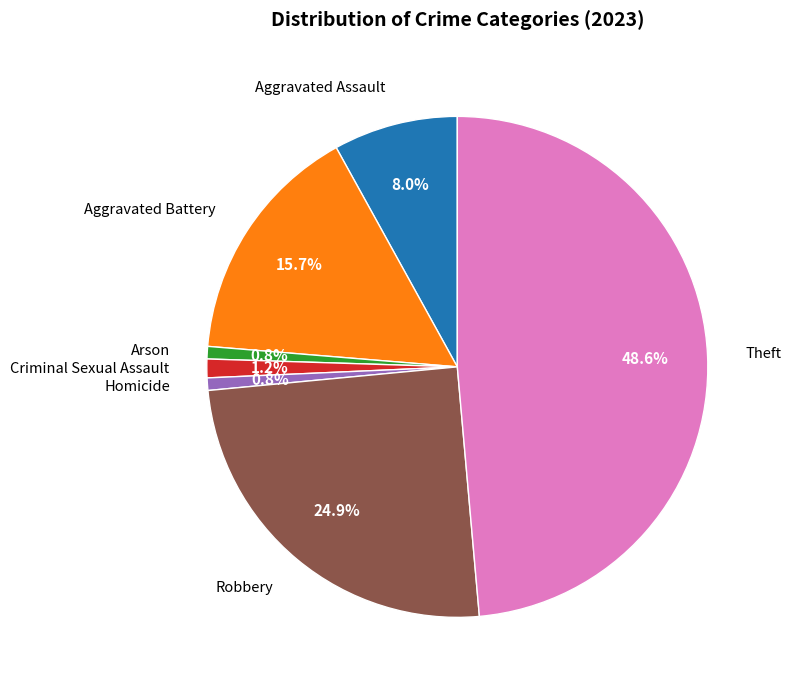

To the nearest percent, what is the difference between the largest and smallest slice percentages?

48%